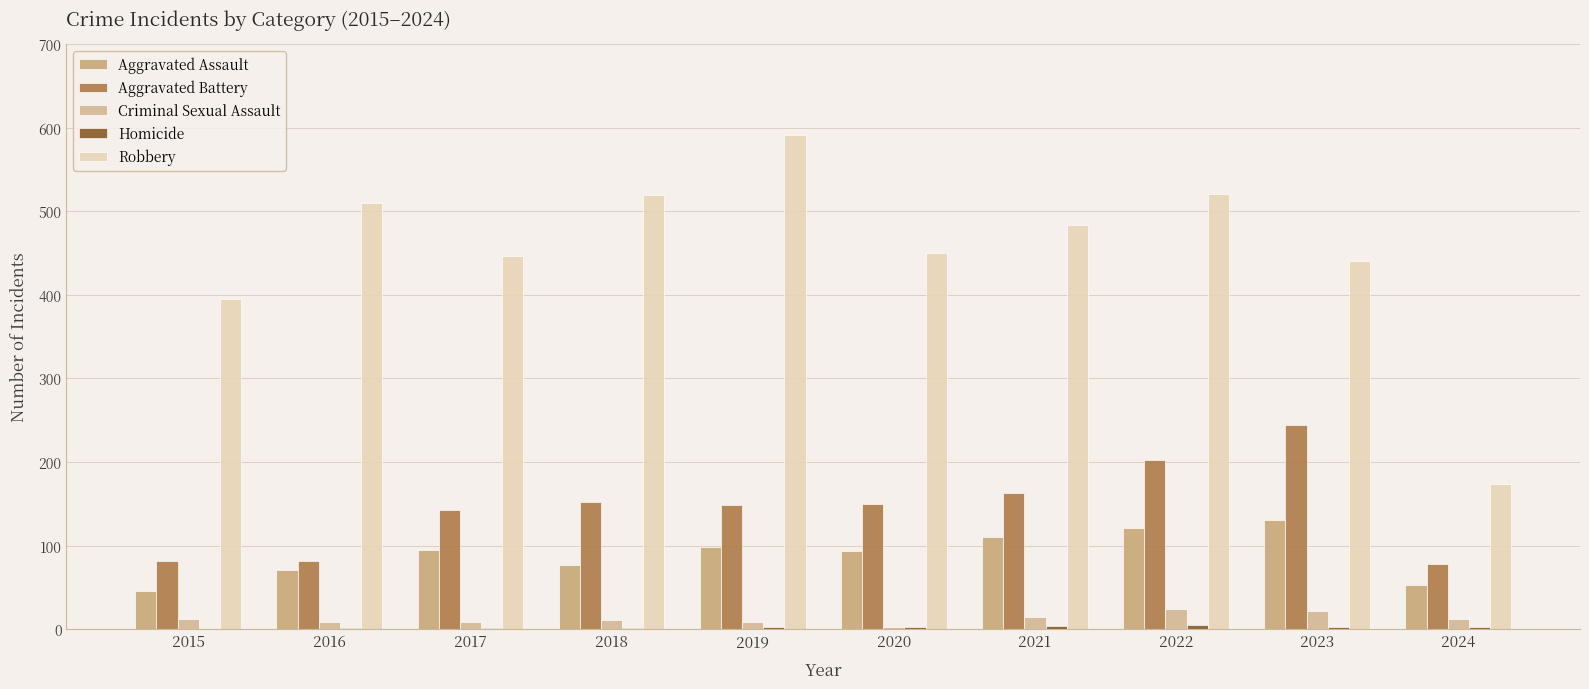

What is the sum of all Criminal Sexual Assault values?

122